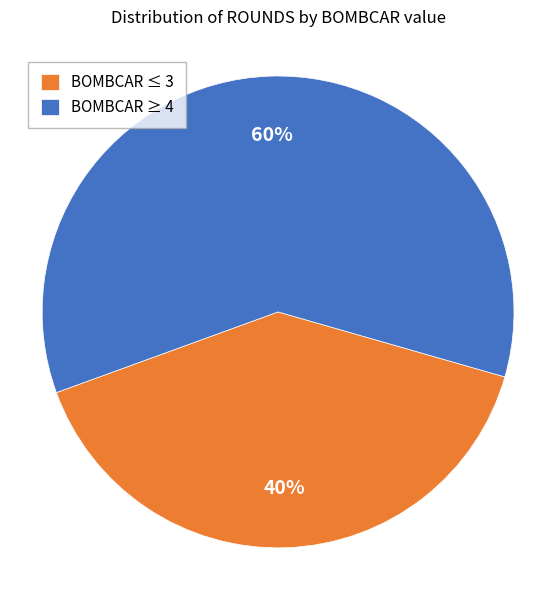

Is it true that BOMBCAR ≥ 4 is 60% of the pie?

True